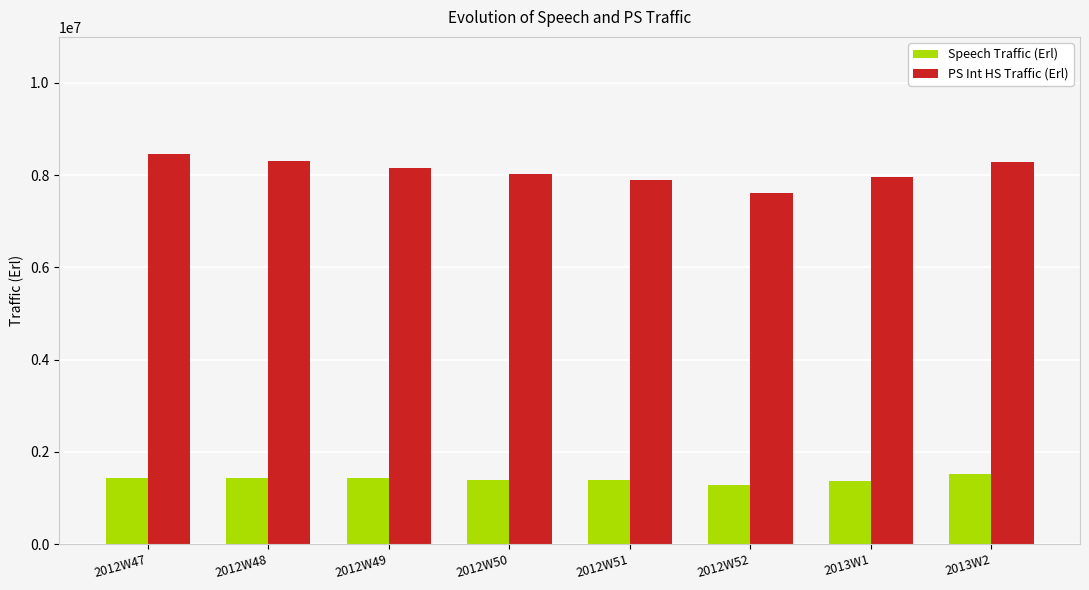

What is the sum of the Speech Traffic (Erl) values at 2013W1 and 2012W52?

2652767.1